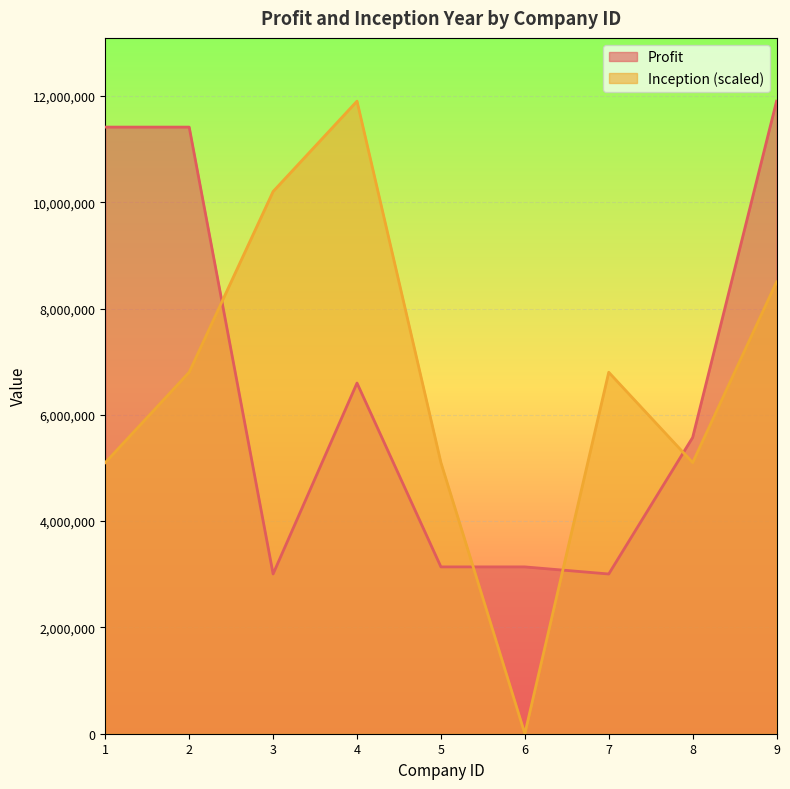

List the series in order of their peak value, lowest first.

Profit, Inception